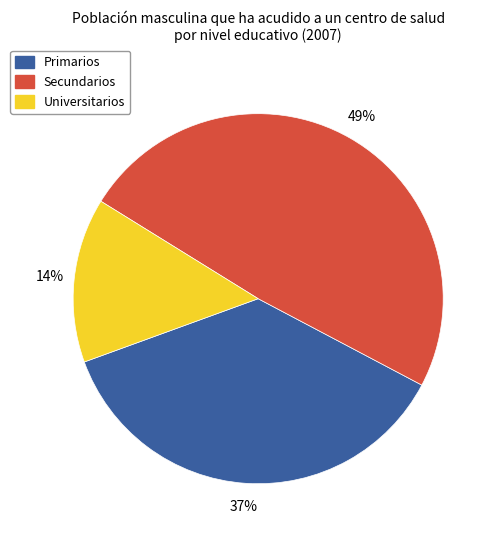

Is the sum of Secundarios and Primarios greater than half?

Yes